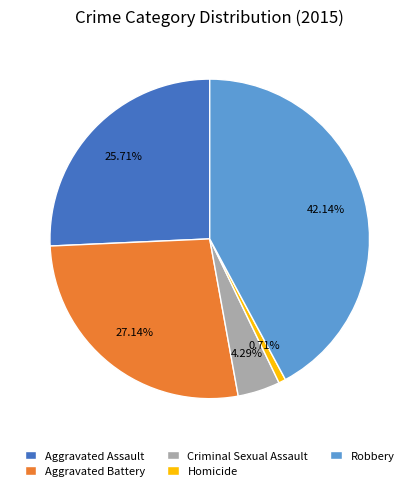

What is the smallest slice in the pie chart?

Homicide